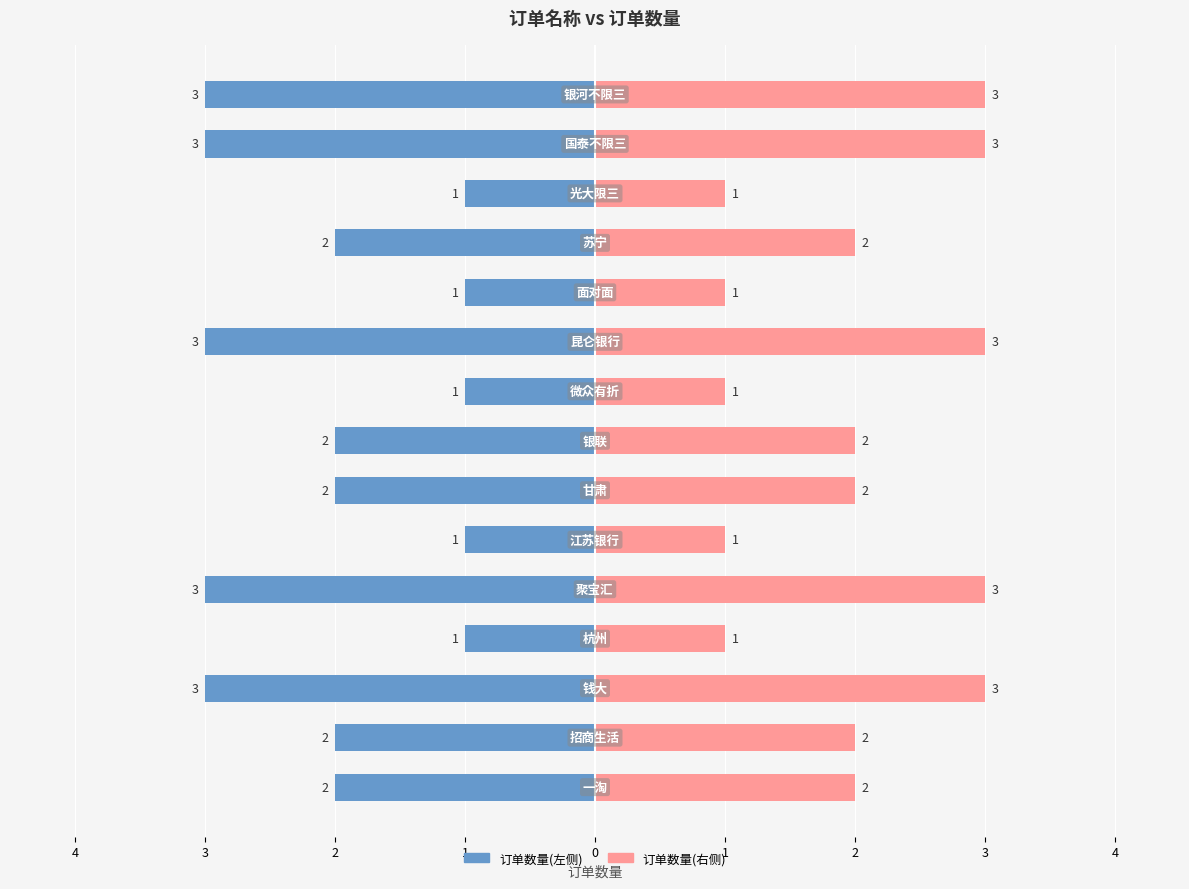

Is it true that the value at 微众有折 is 2?

False